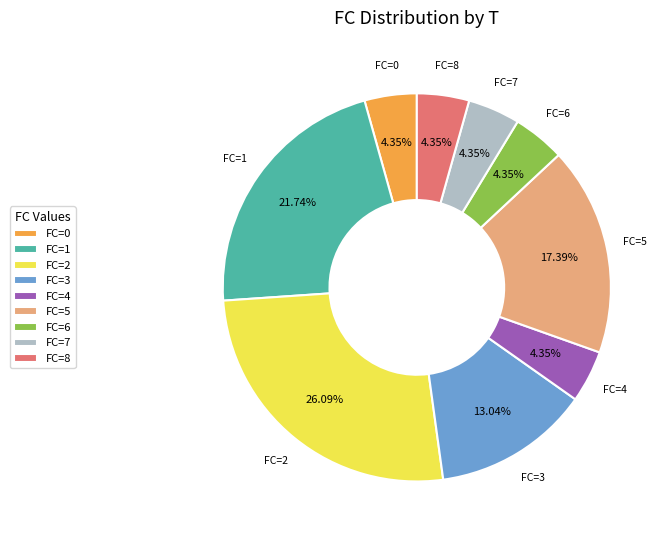

Approximately how many times larger is the value at FC=5 compared to FC=8?

4.0